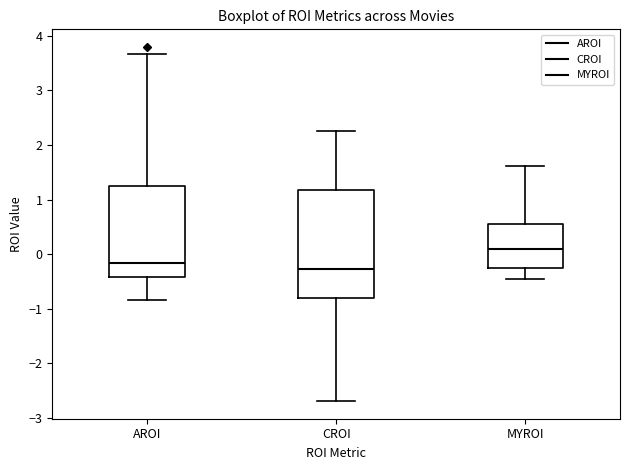

Where does the lower whisker of the box for AROI end on the y-axis? The values are not printed on the chart, so give them approximately, as read against the axis.

-0.8